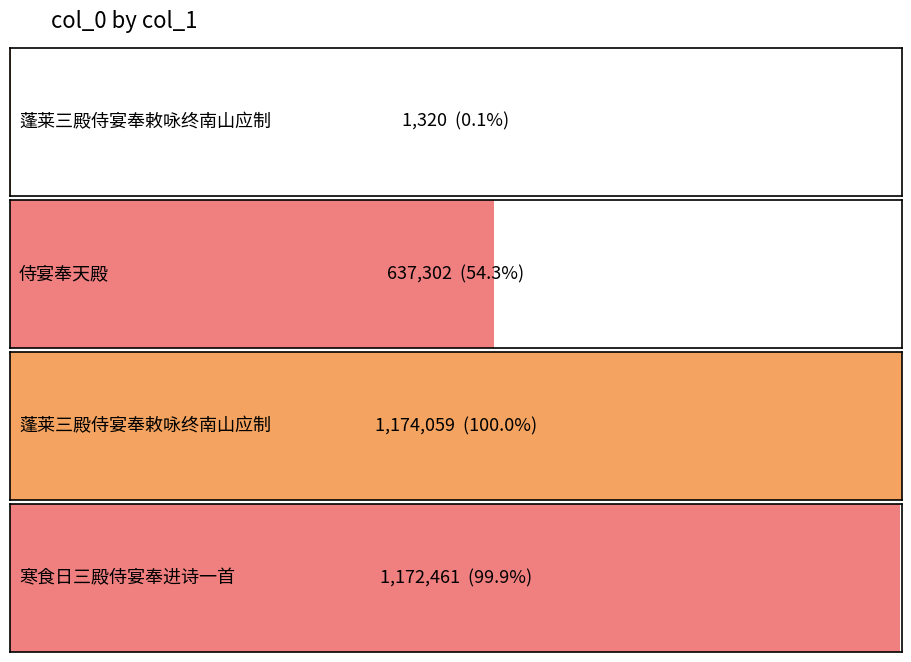

Which category has the highest value across all series?

蓬莱三殿侍宴奉敕咏终南山应制